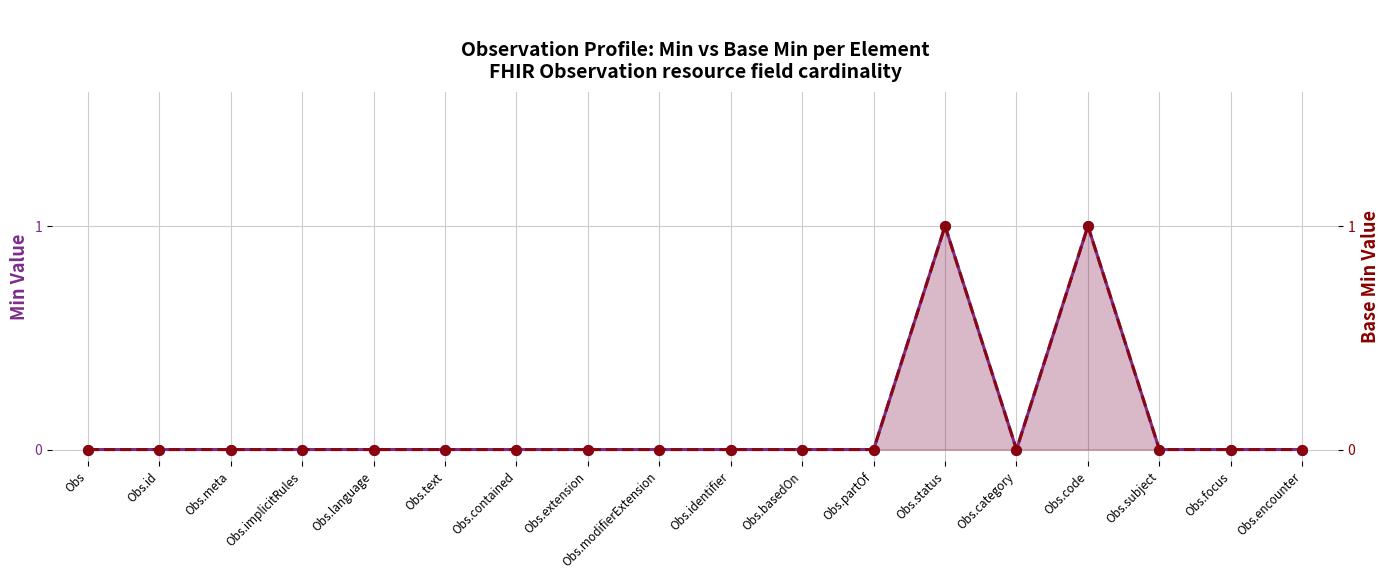

What is the difference between the maximum and minimum values in the Base Min (right) series?

1